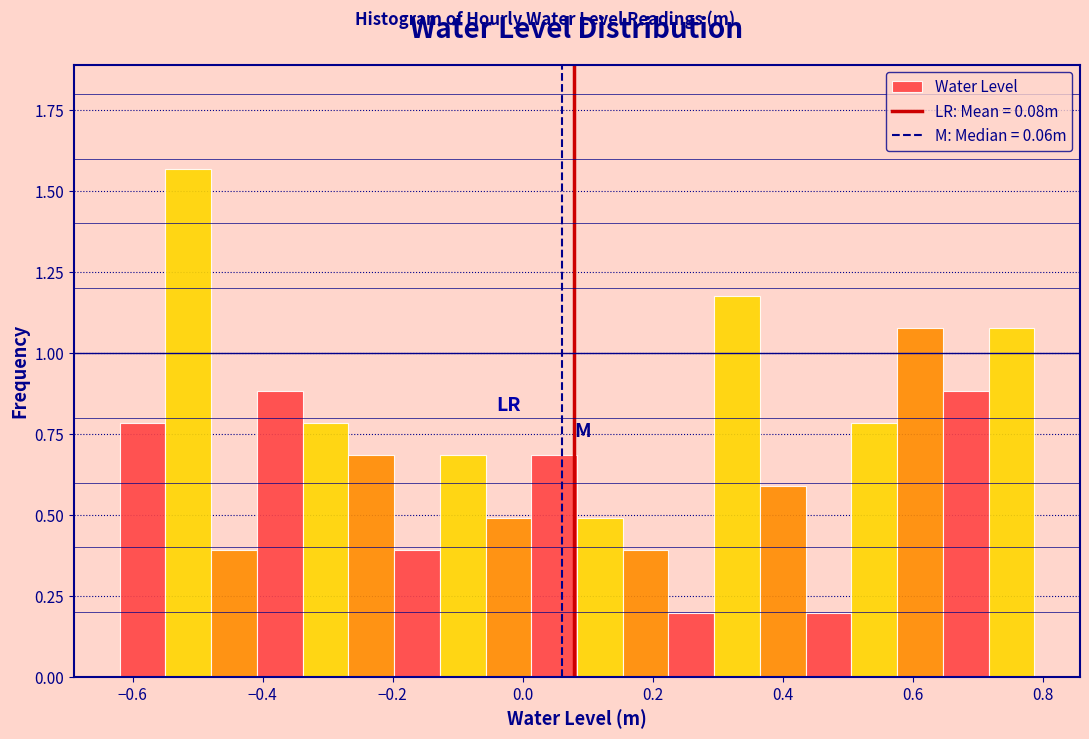

Around what value on the x-axis is the tallest bar? Give the approximate position of its centre, as read against the axis.

-0.52